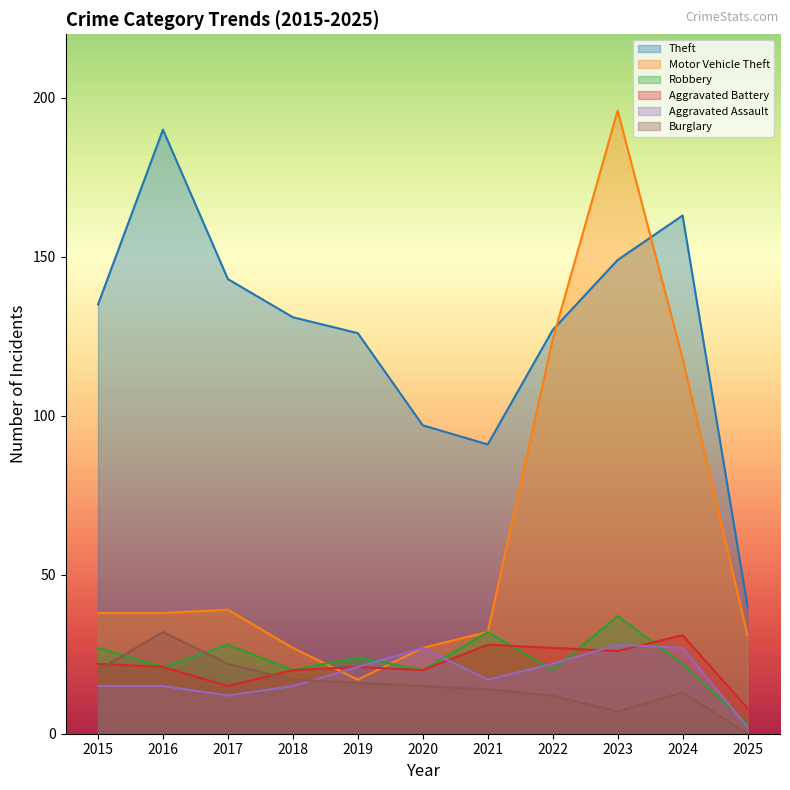

What is the difference between the highest and lowest values at 2021?

77